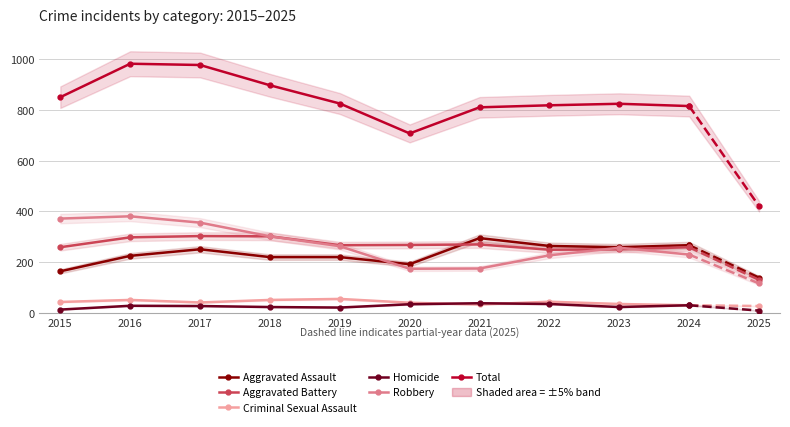

At which category is the sum across all series the highest?

2016